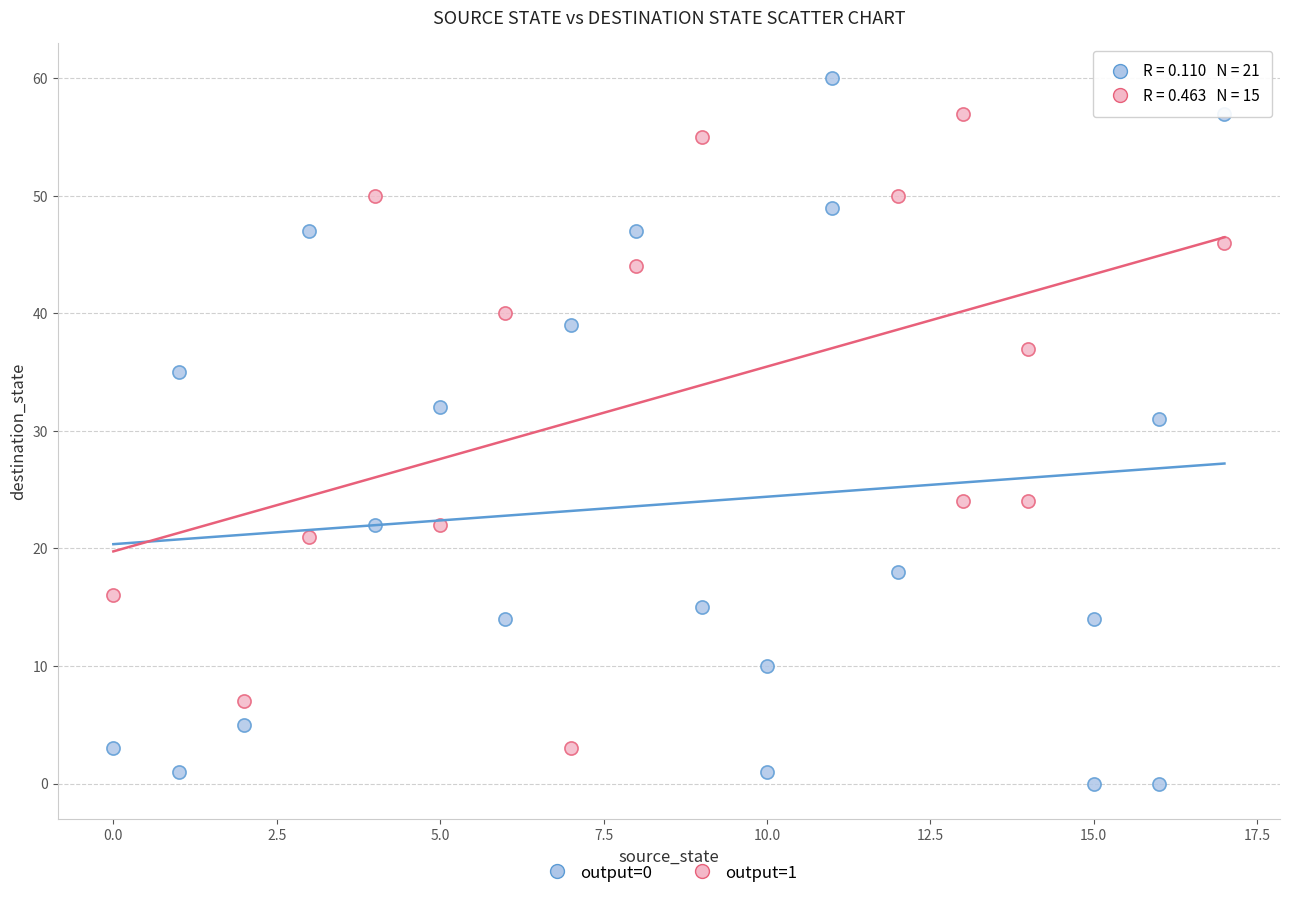

Which series has the largest Y range (max minus min)?

output=0